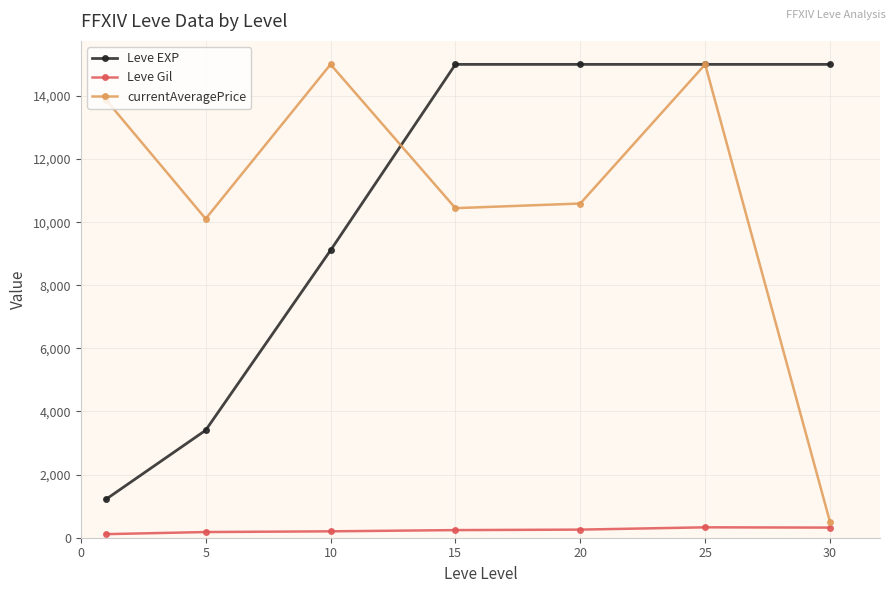

Which series has the widest spread of values?

currentAveragePrice